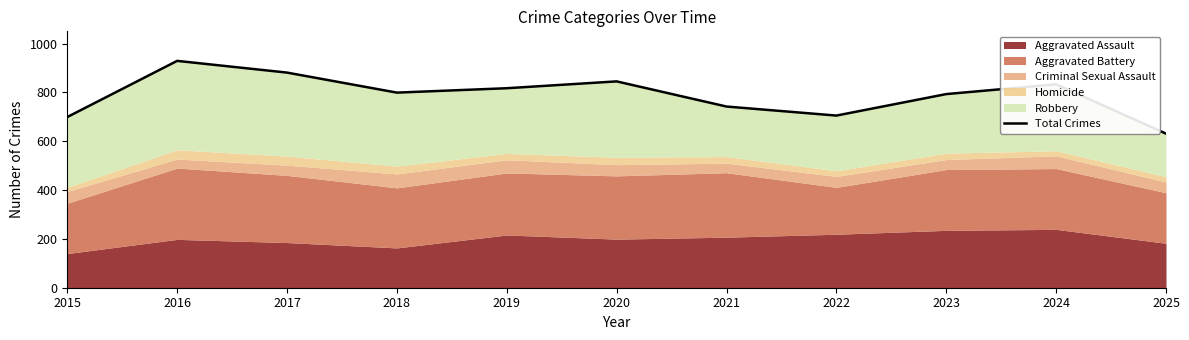

What is the smallest value displayed?

631